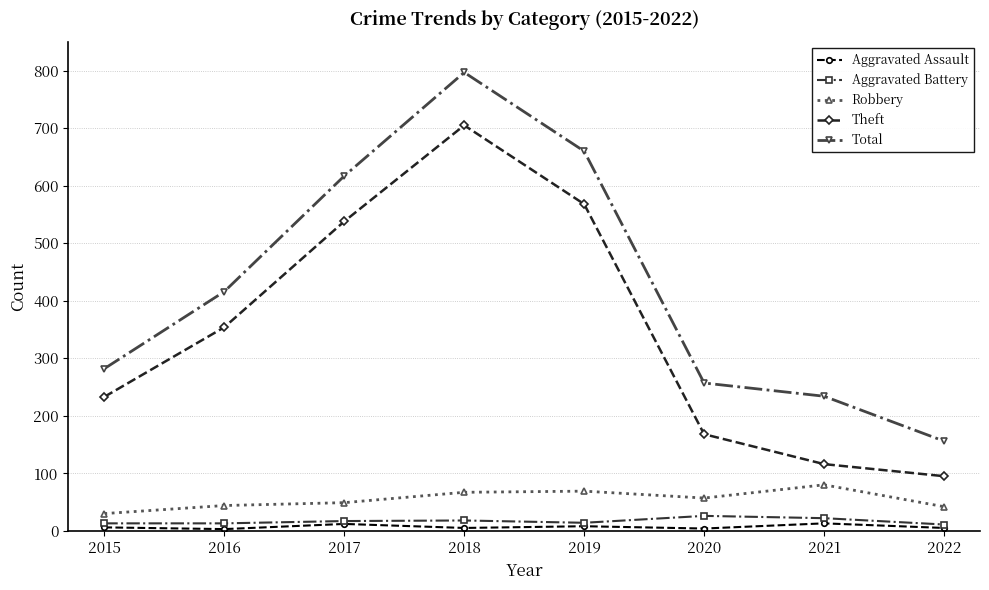

True or false: Total has more than 0 points higher than both neighbors.

True